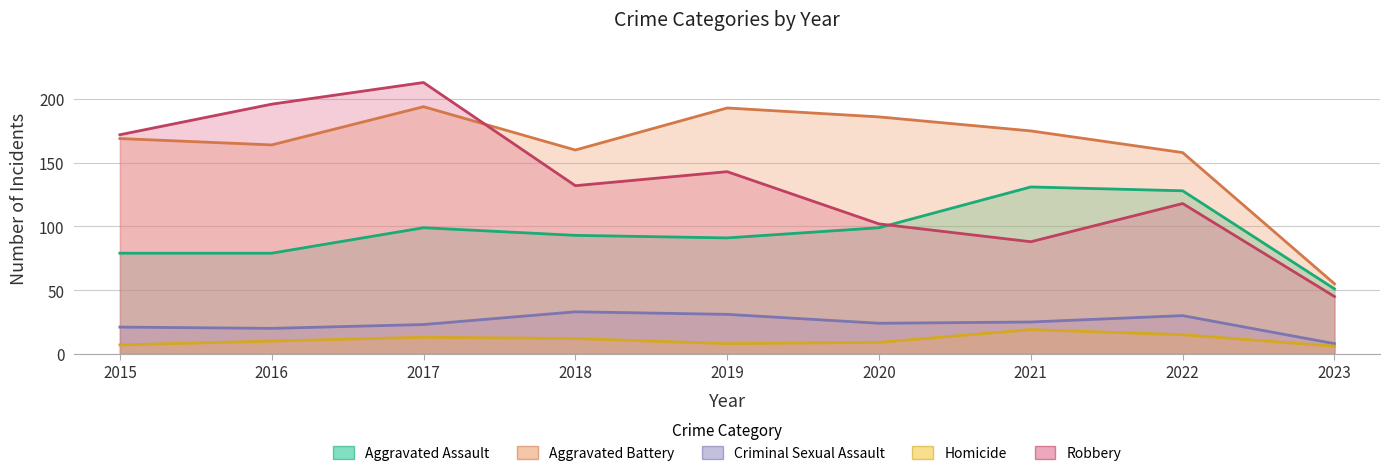

What is the sum of the Robbery values at 2015 and 2022?

290